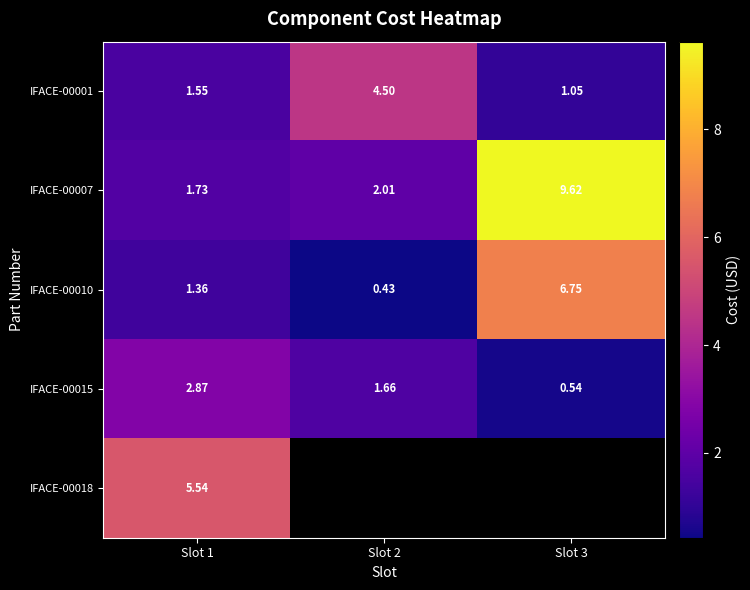

Is it true that IFACE-00007 equals 2.0 at Slot 2?

True